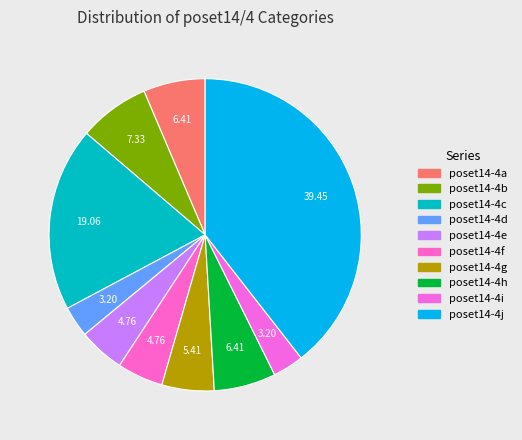

Count the number of slices in the pie.

10